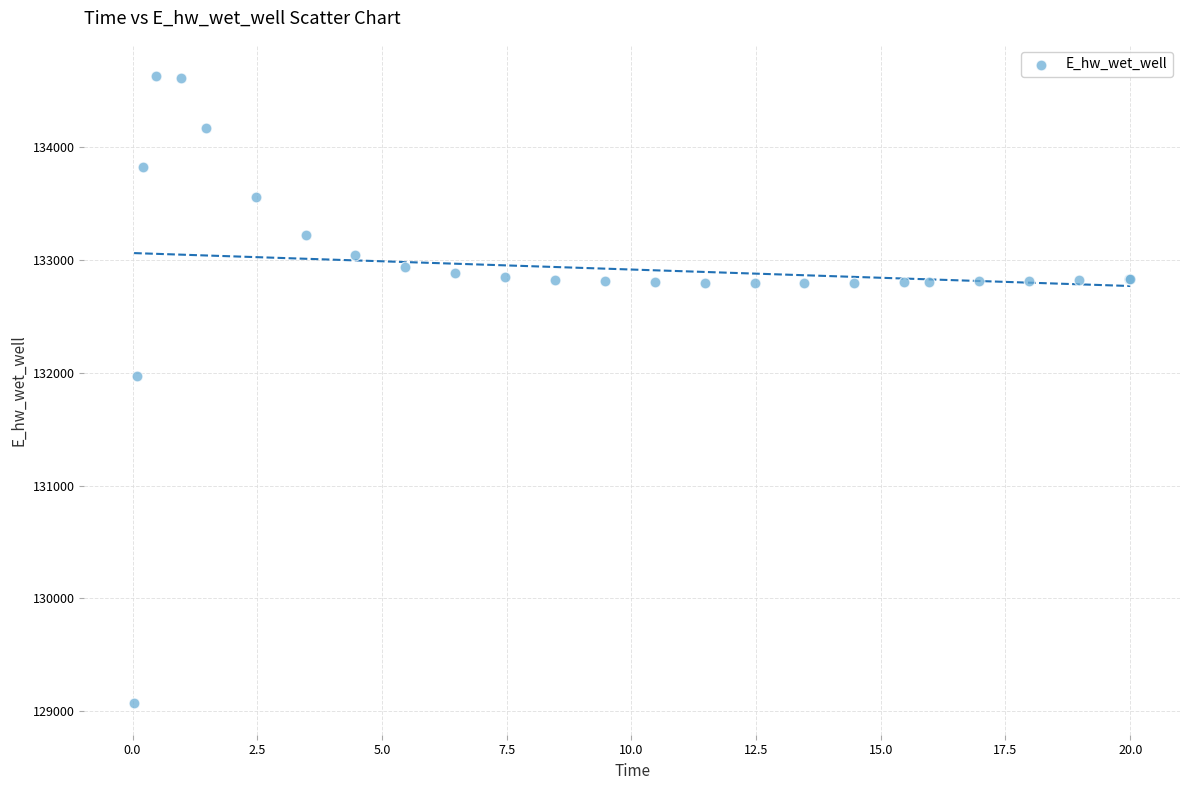

What Y value in the scatter plot is closest to 131849?

131970.3